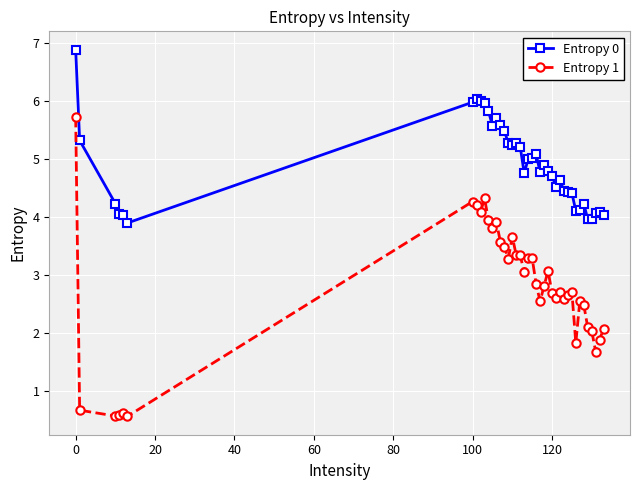

True or false: Entropy 1 and Entropy 0 intersect in this chart.

False